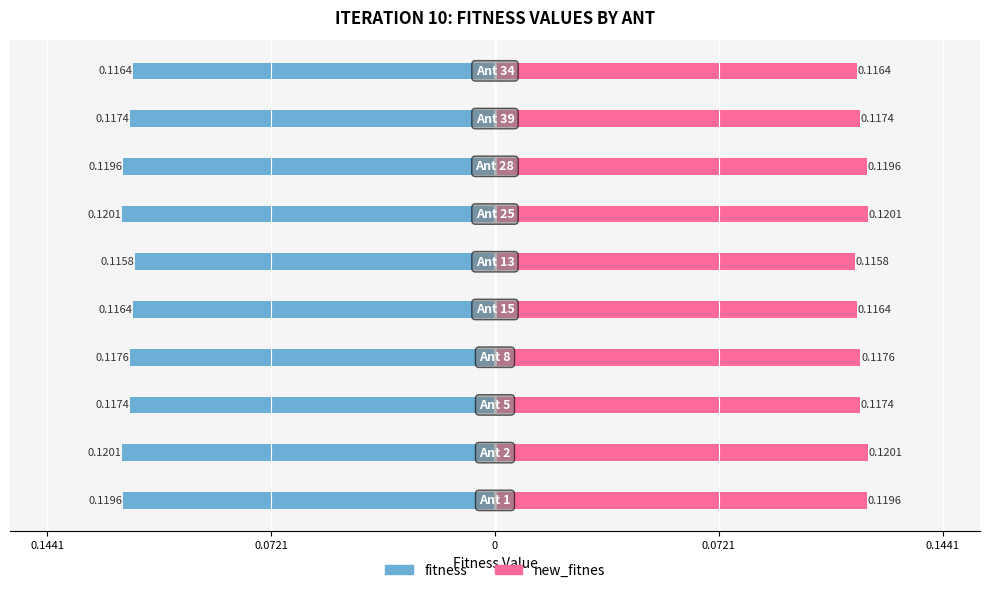

What are all the series names shown in the legend?

fitness, new_fitnes